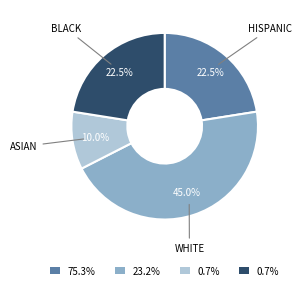

Is there any slice that represents more than half of the pie?

No